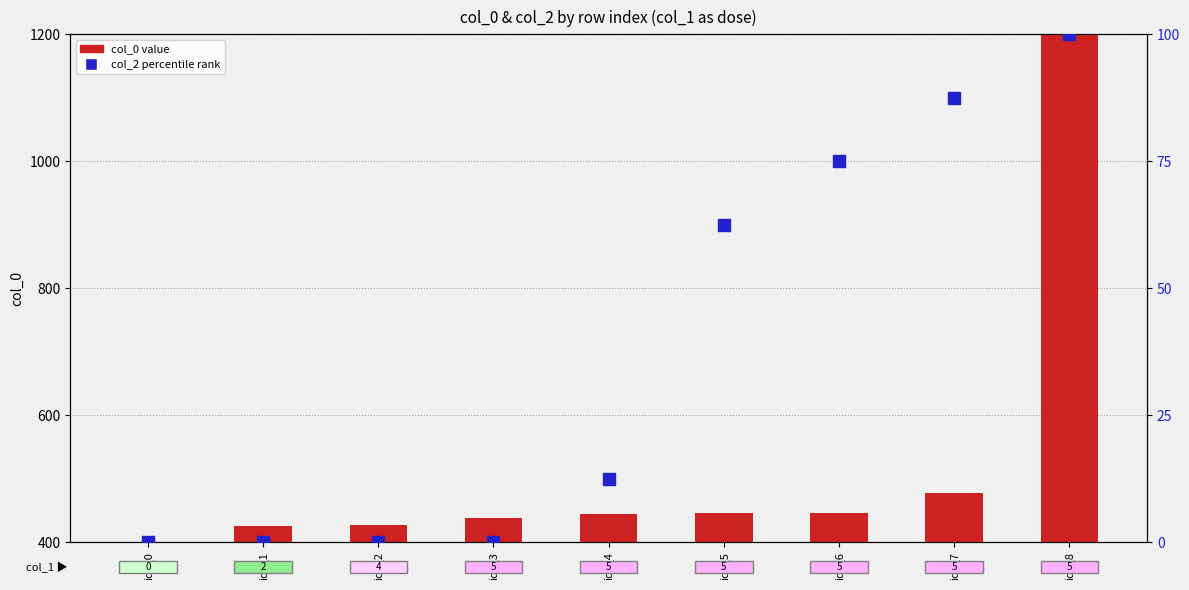

What is the total value across all series at idx_1?

425.1